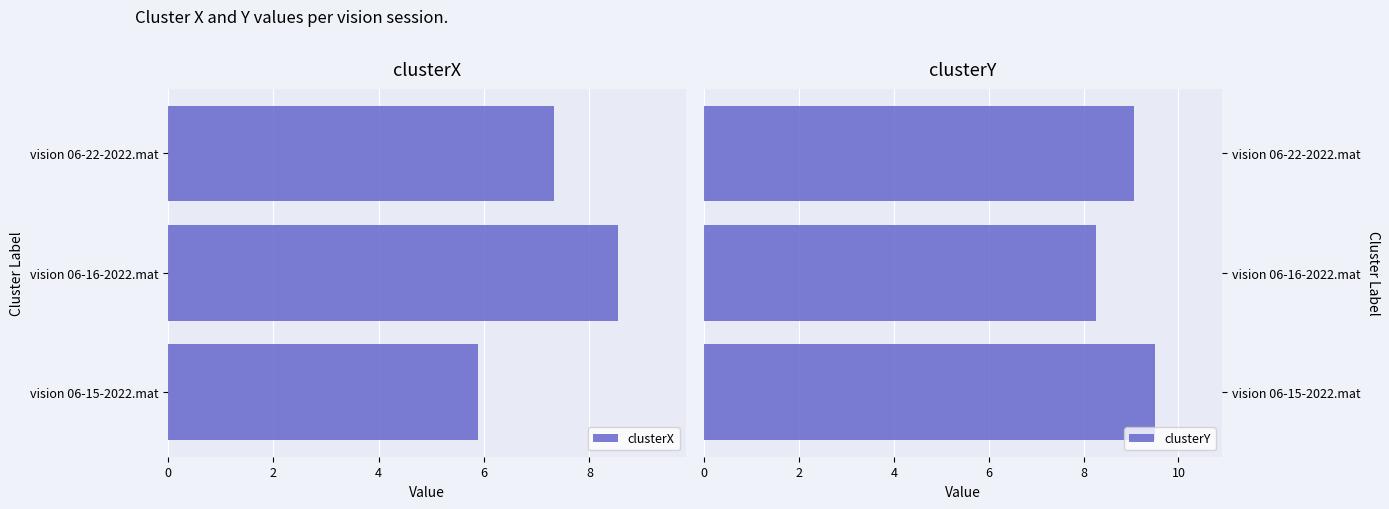

What are all the series names shown in the legend?

clusterX, clusterY